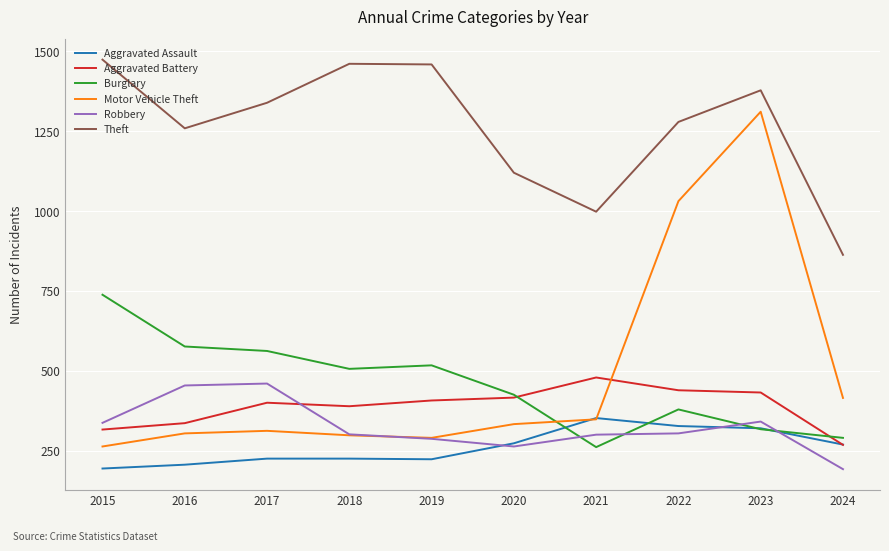

True or false: Theft and Robbery intersect in this chart.

False